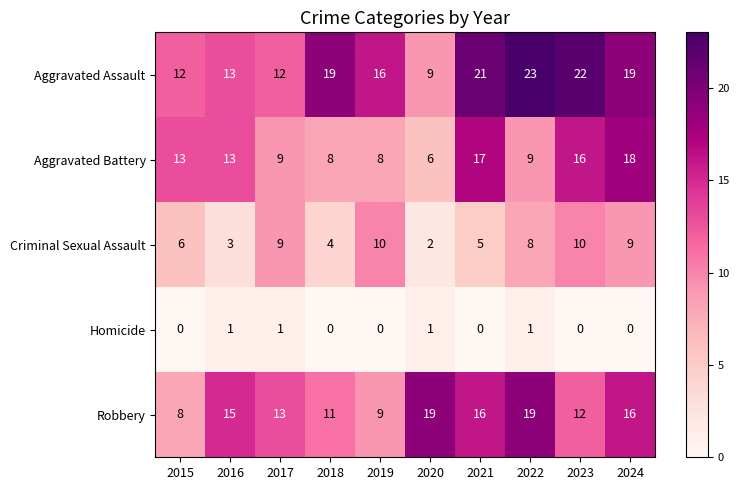

Which series changed the most between 2015 and 2017?

Robbery